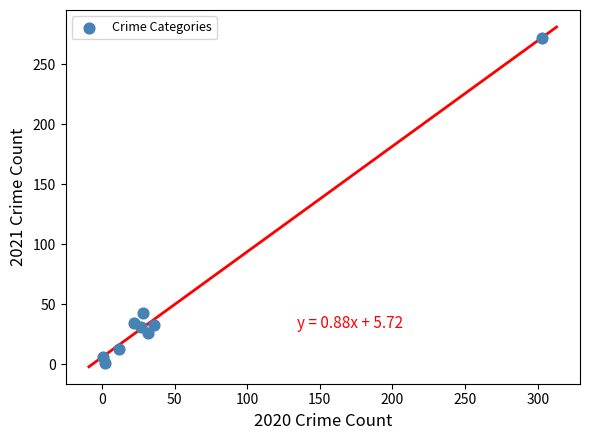

What Y value in the scatter plot is closest to 136?

43